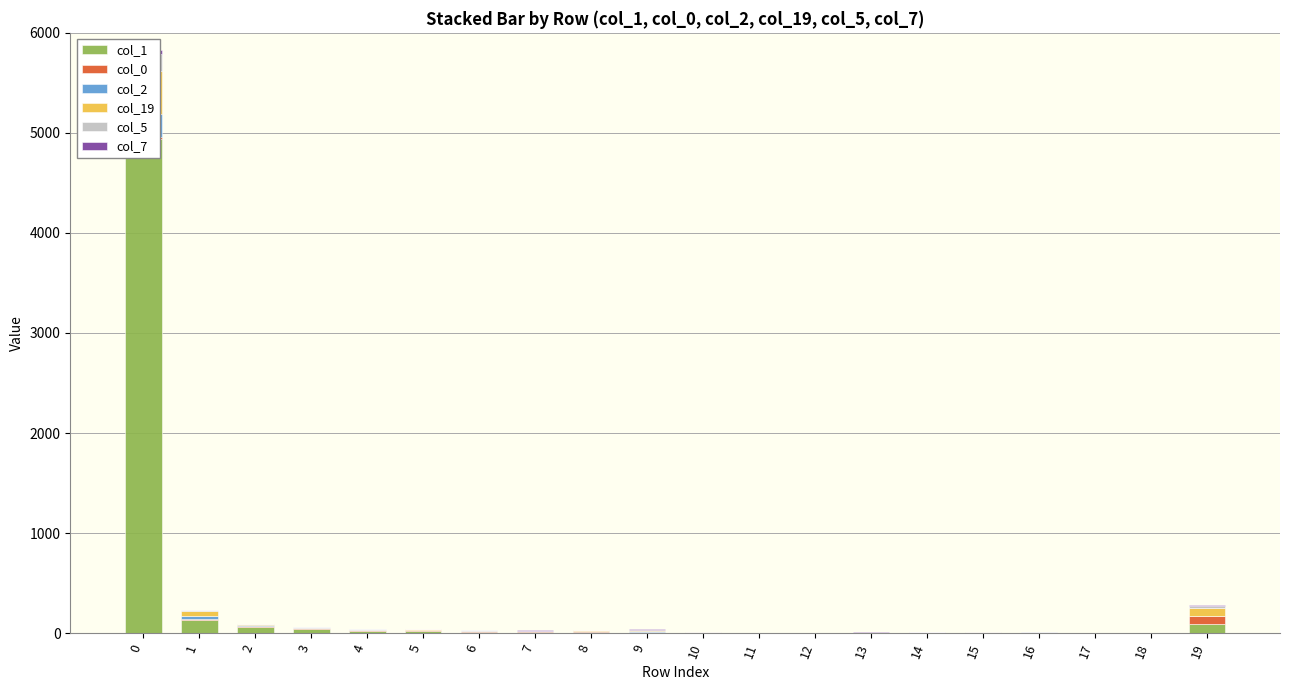

At which label does col_7 reach its minimum?

11